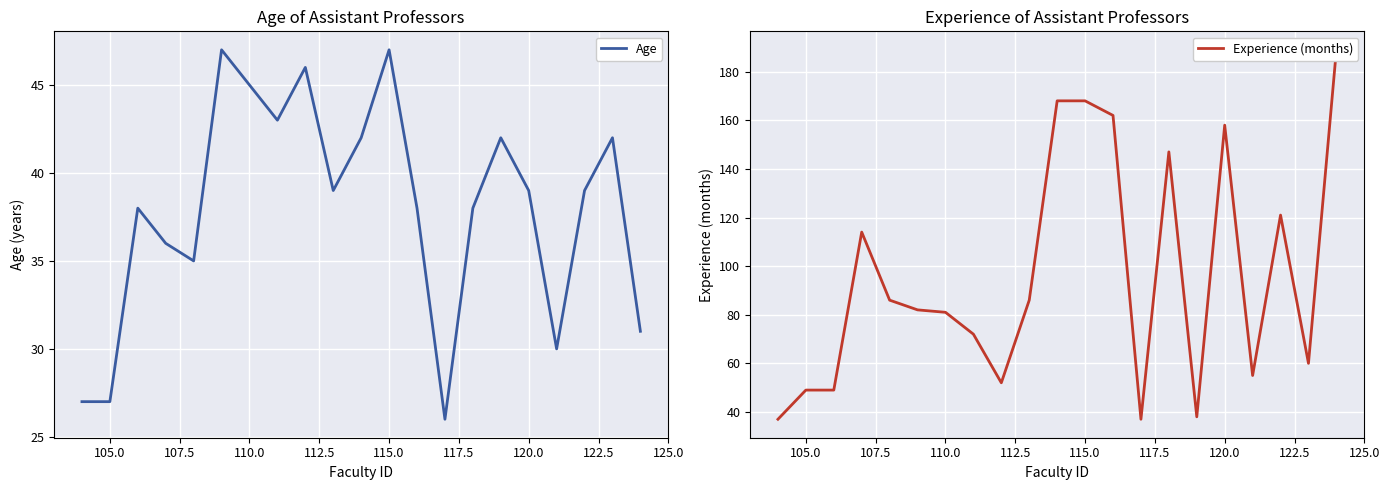

What is the maximum value for Age?

47